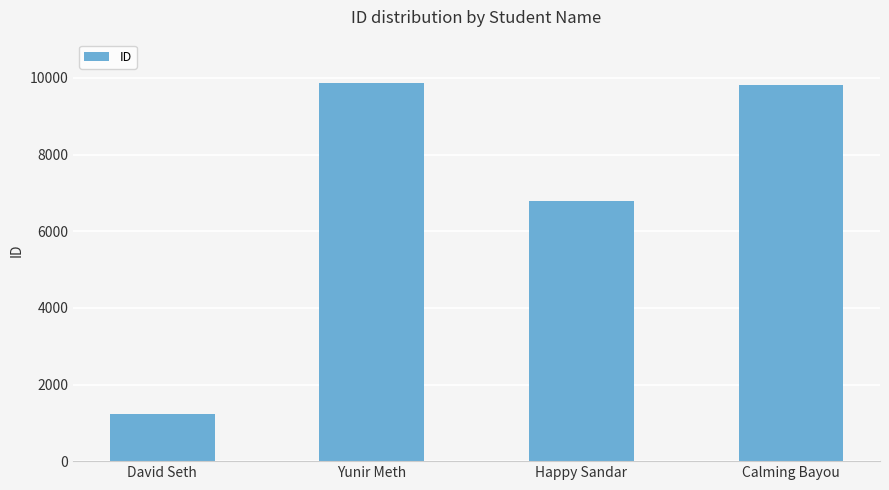

Reading left to right, what are all the values shown in this chart?

David Seth=1243	Yunir Meth=9879	Happy Sandar=6789	Calming Bayou=9808